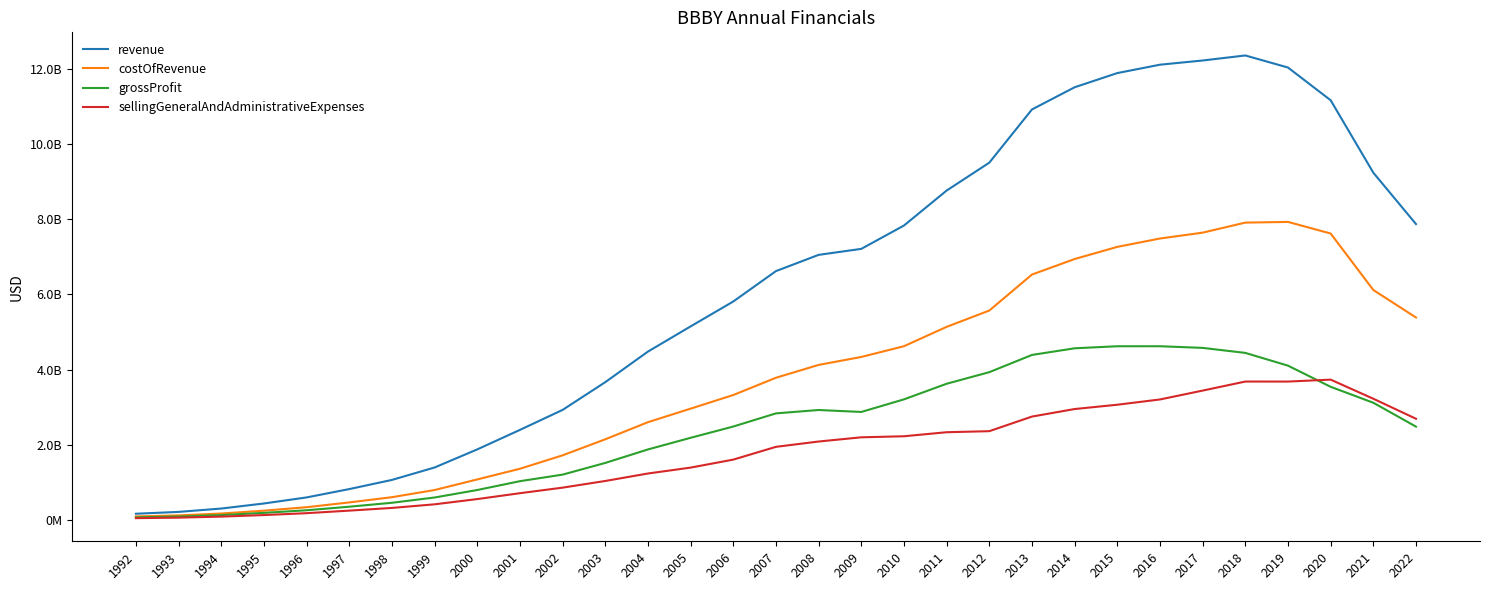

Which series has the widest spread of values?

revenue